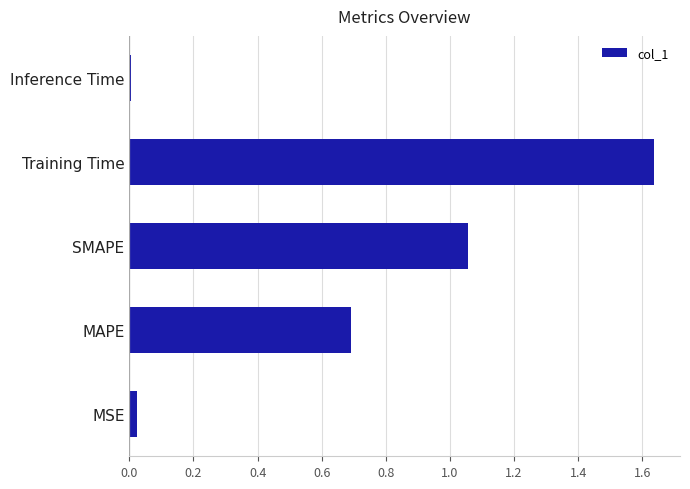

Which has a higher value, SMAPE or Training Time?

Training Time